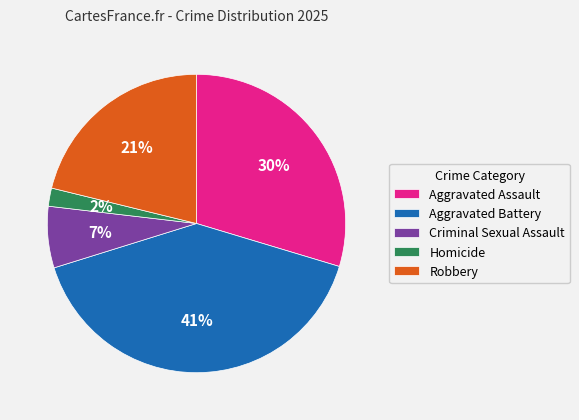

True or false: Robbery accounts for 21% of the total.

True